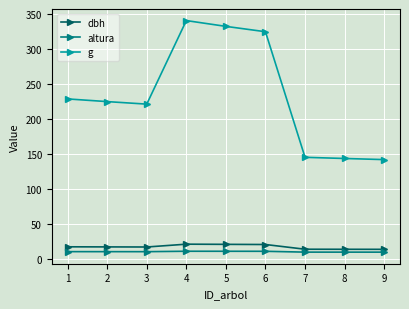

Which series has the largest total across all categories?

g